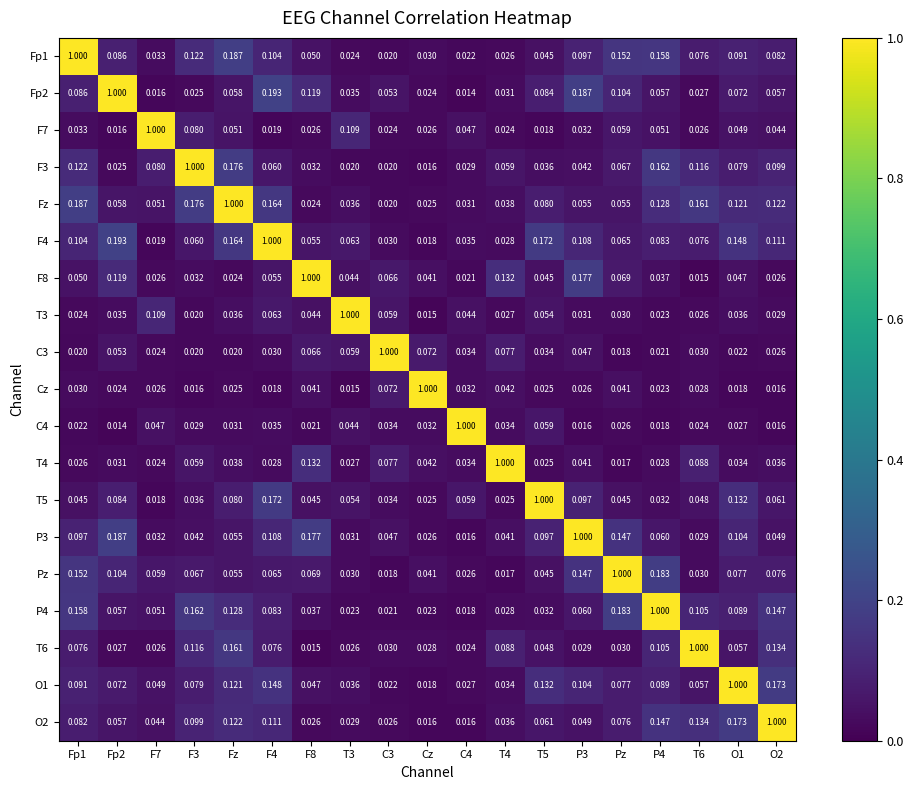

At which label is C3 closest to 0?

Pz